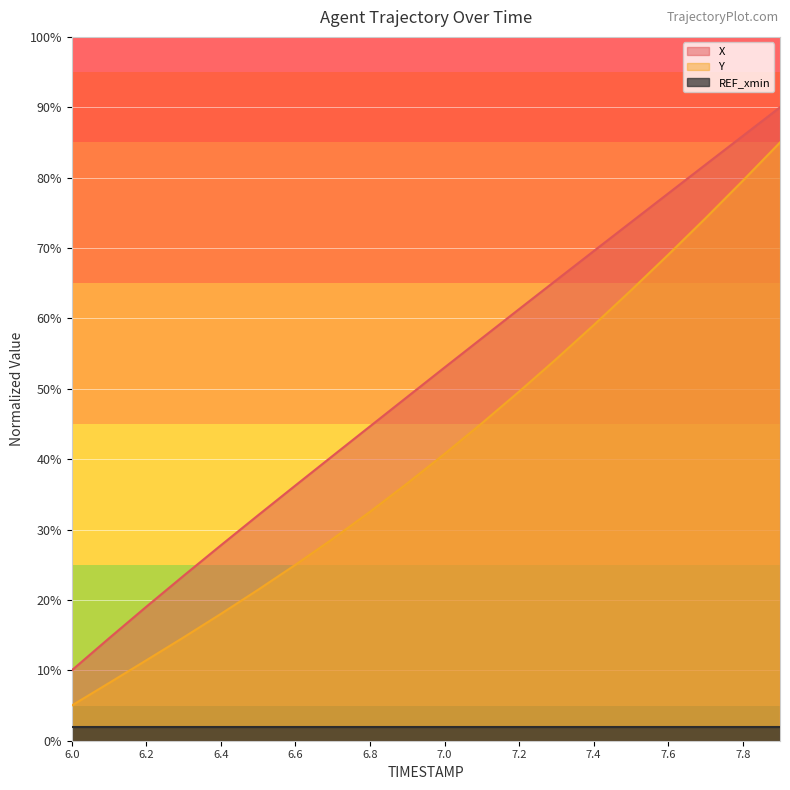

What is the sum of the Y values at 7.5 and 7.0?

104.7